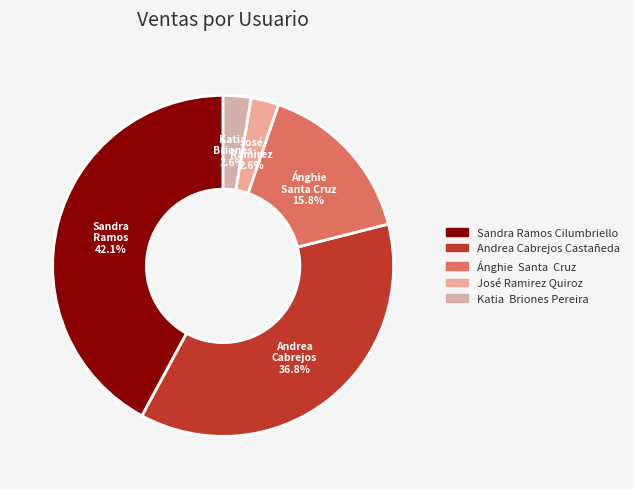

Which slice is the largest?

Sandra Ramos Cilumbriello